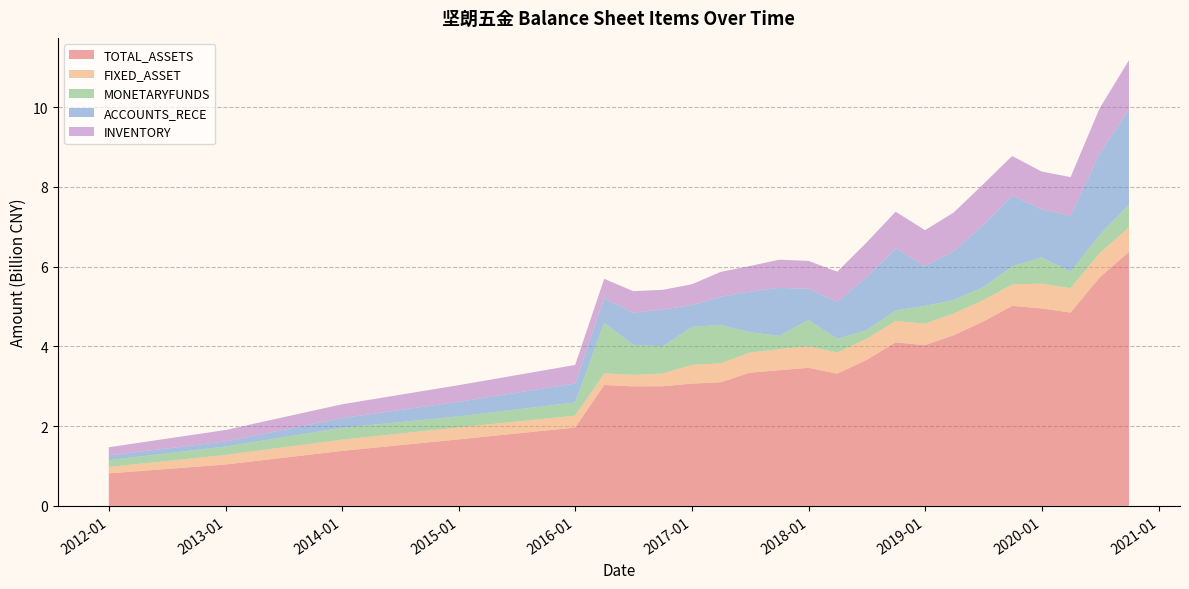

The INVENTORY series shows 1.6 at 2019-03-31. True or false?

False